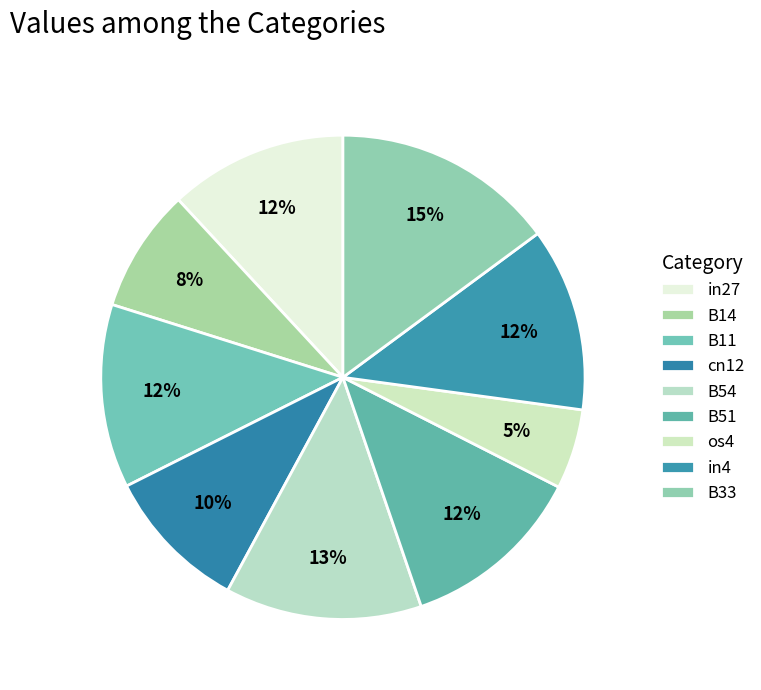

How many segments does this pie chart have?

9